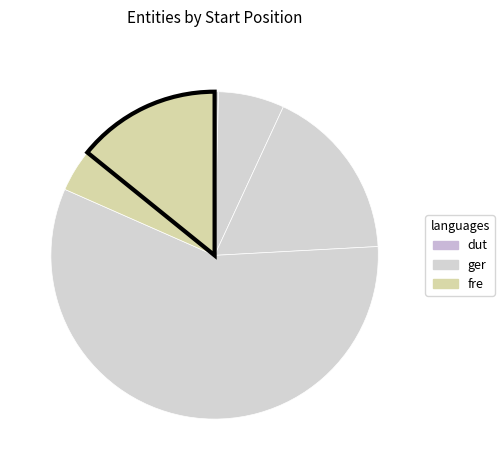

To the nearest percent, what is the average slice percentage?

14%